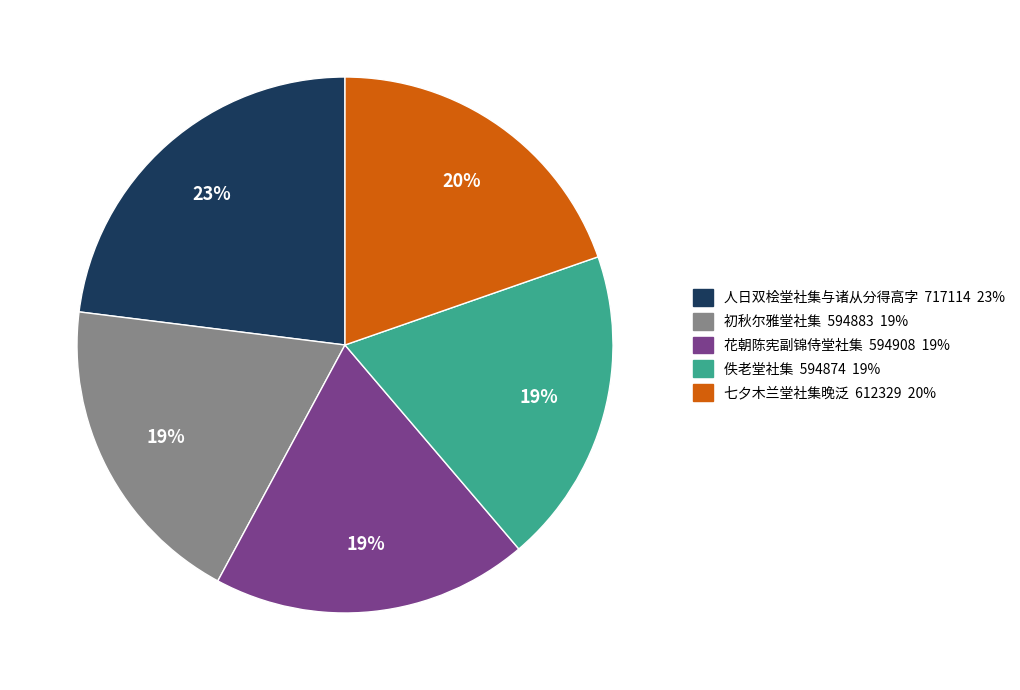

To the nearest percent, what percentage of the pie is 七夕木兰堂社集晚泛?

20%